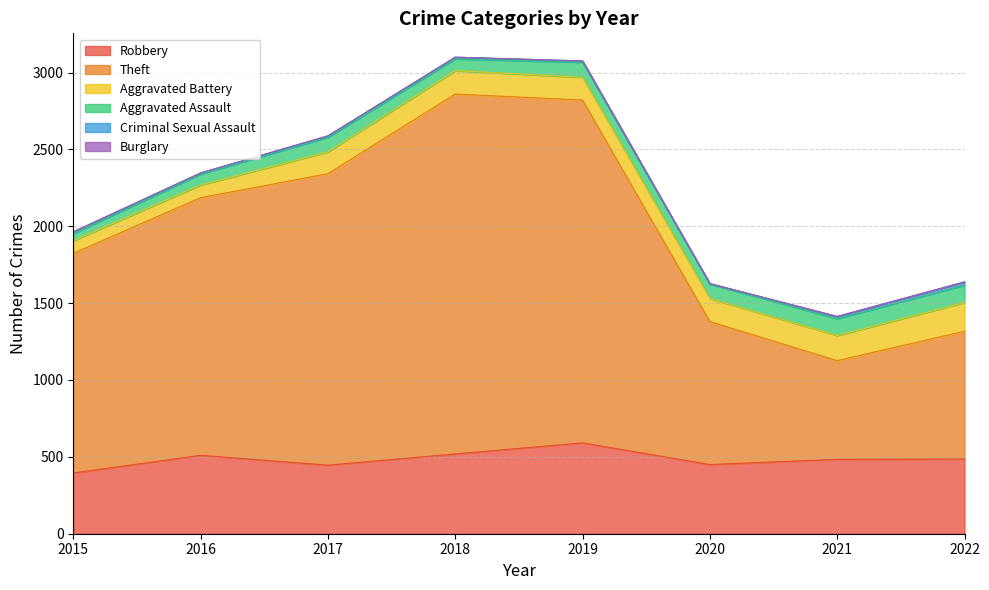

Reading right to left, transcribe all the data shown in this chart.

Robbery: 486	484	450	591	519	446	510	395
Theft: 831	642	930	2230	2341	1896	1676	1429
Aggravated Battery: 187	163	150	148	152	142	82	82
Aggravated Assault: 113	110	94	98	77	95	71	46
Criminal Sexual Assault: 21	14	3	8	11	8	8	12
Burglary: 0	1	0	1	0	2	0	0